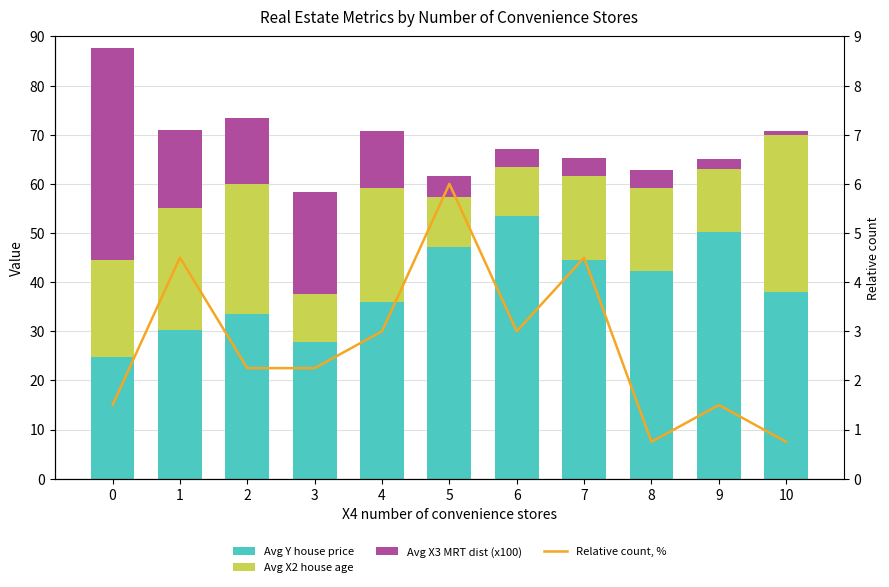

Which category has the lowest value in the Relative count, % series?

8